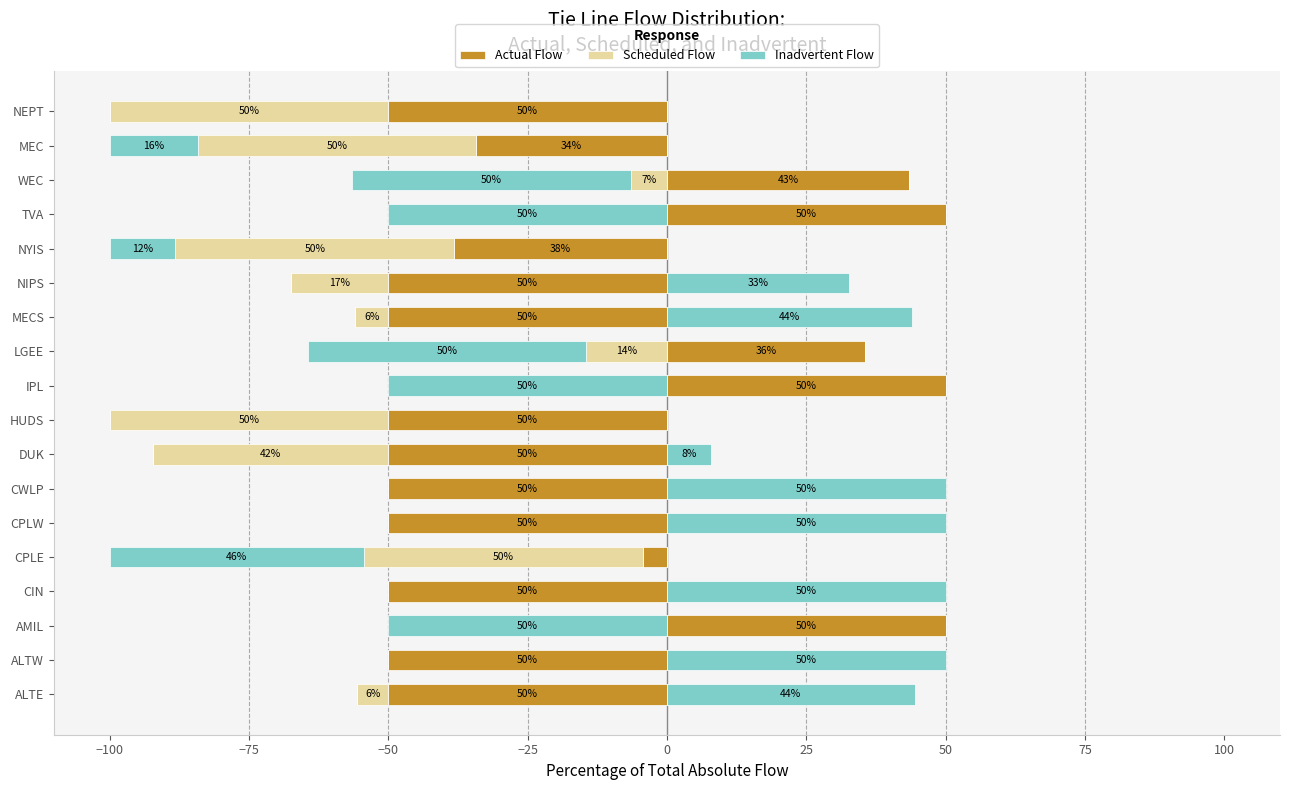

What are all the series names shown in the legend?

Actual Flow, Scheduled Flow, Inadvertent Flow